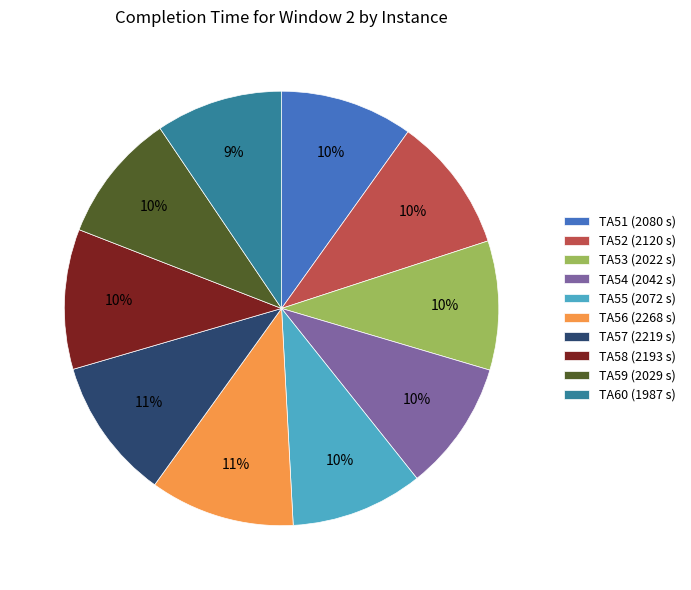

Combined, do TA59 (2029 s) and TA58 (2193 s) account for over 50%?

No